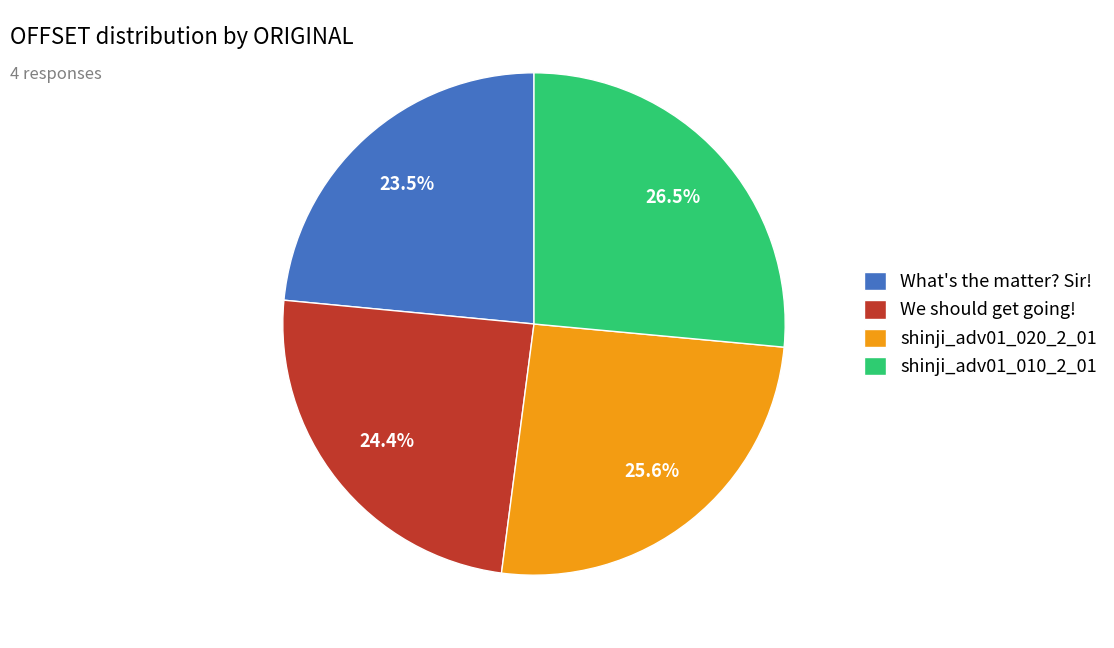

Which has a higher value, shinji_adv01_010_2_01 or We should get going!?

shinji_adv01_010_2_01